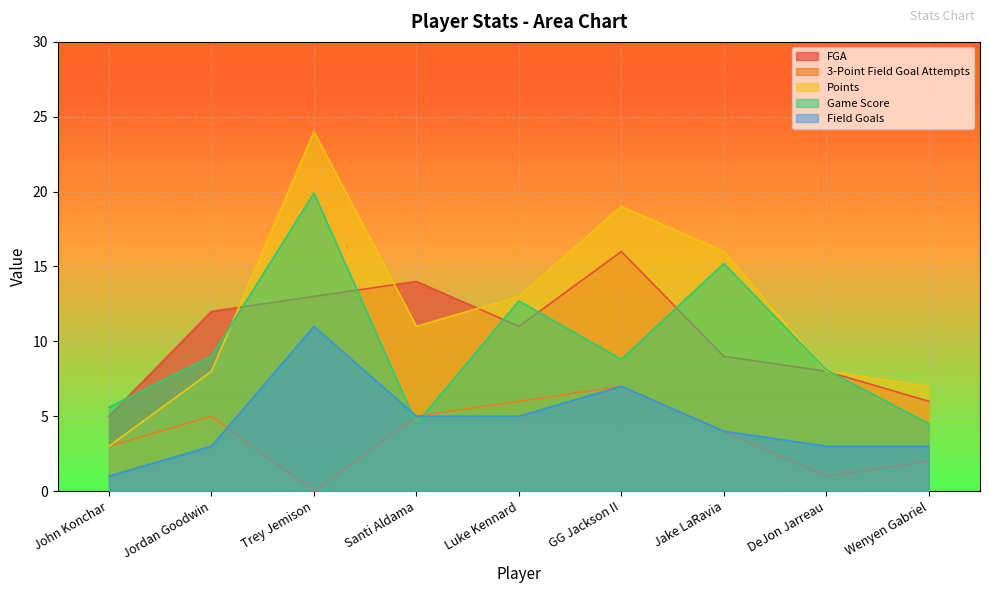

What is the label of the 4th point from the left?

Santi Aldama